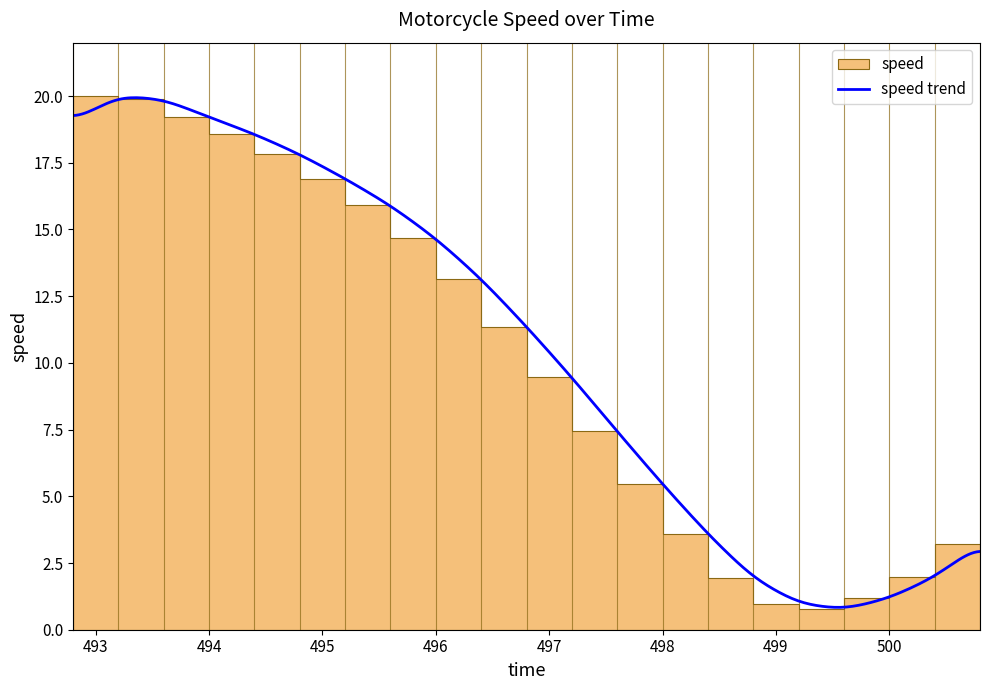

Does the chart have visible grid lines?

No